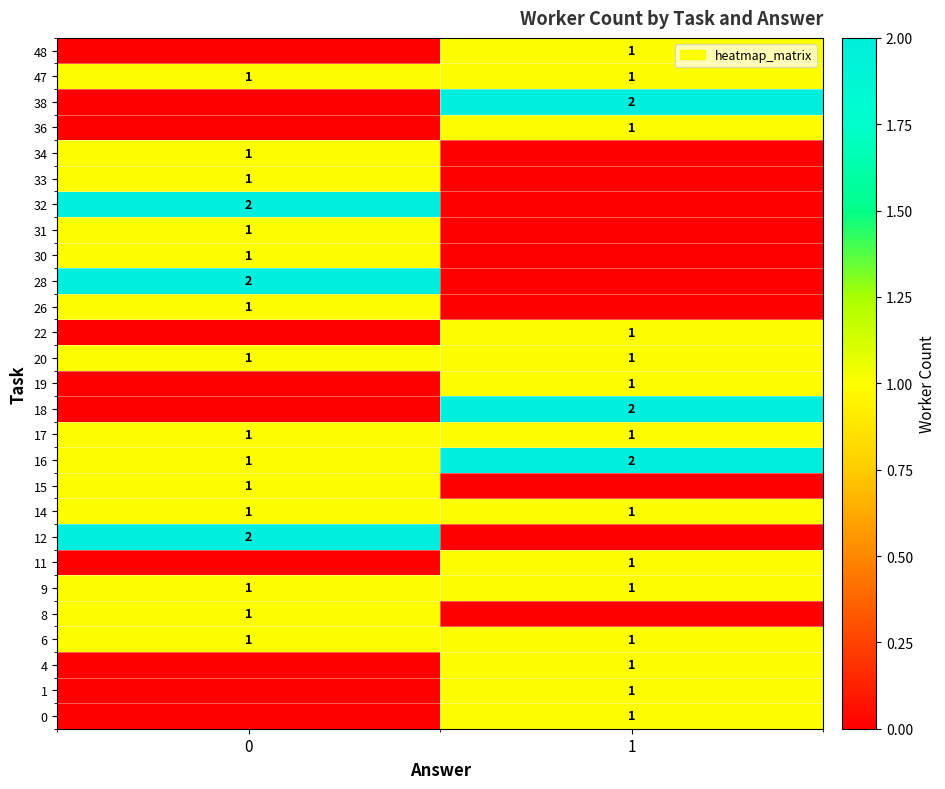

The 47 series shows 0 at 0. True or false?

False